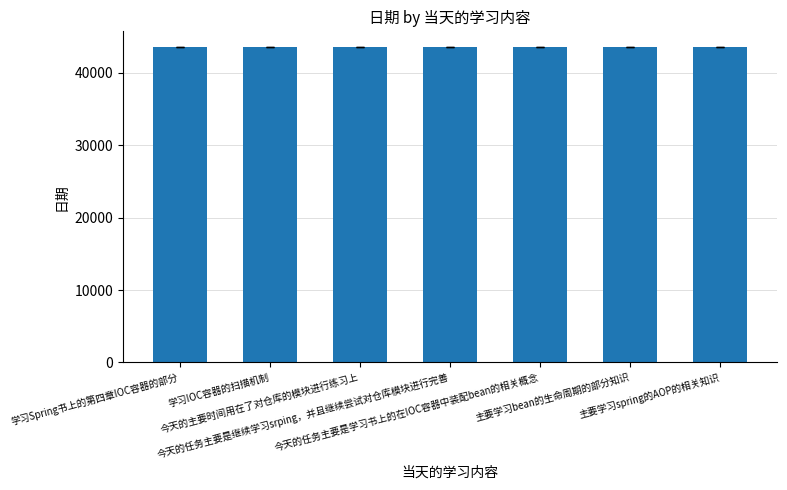

True or false: the data shows 9253 at 学习Spring书上的第四章IOC容器的部分.

False